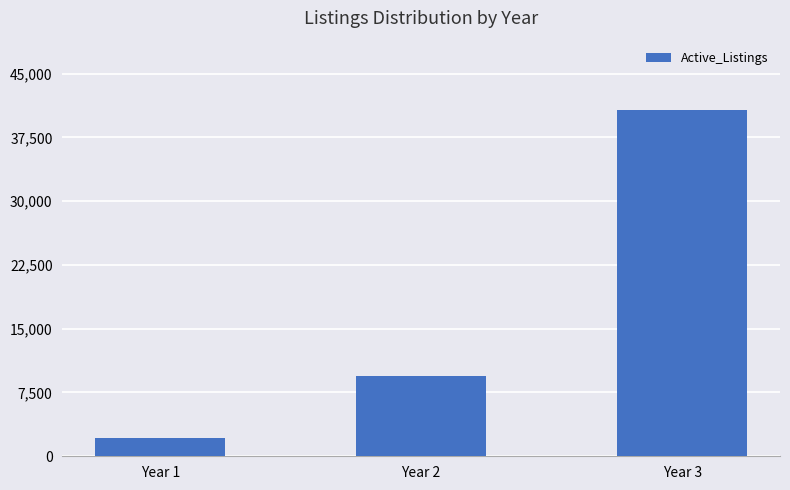

What is the change in value from Year 1 to Year 3?

+38551.4